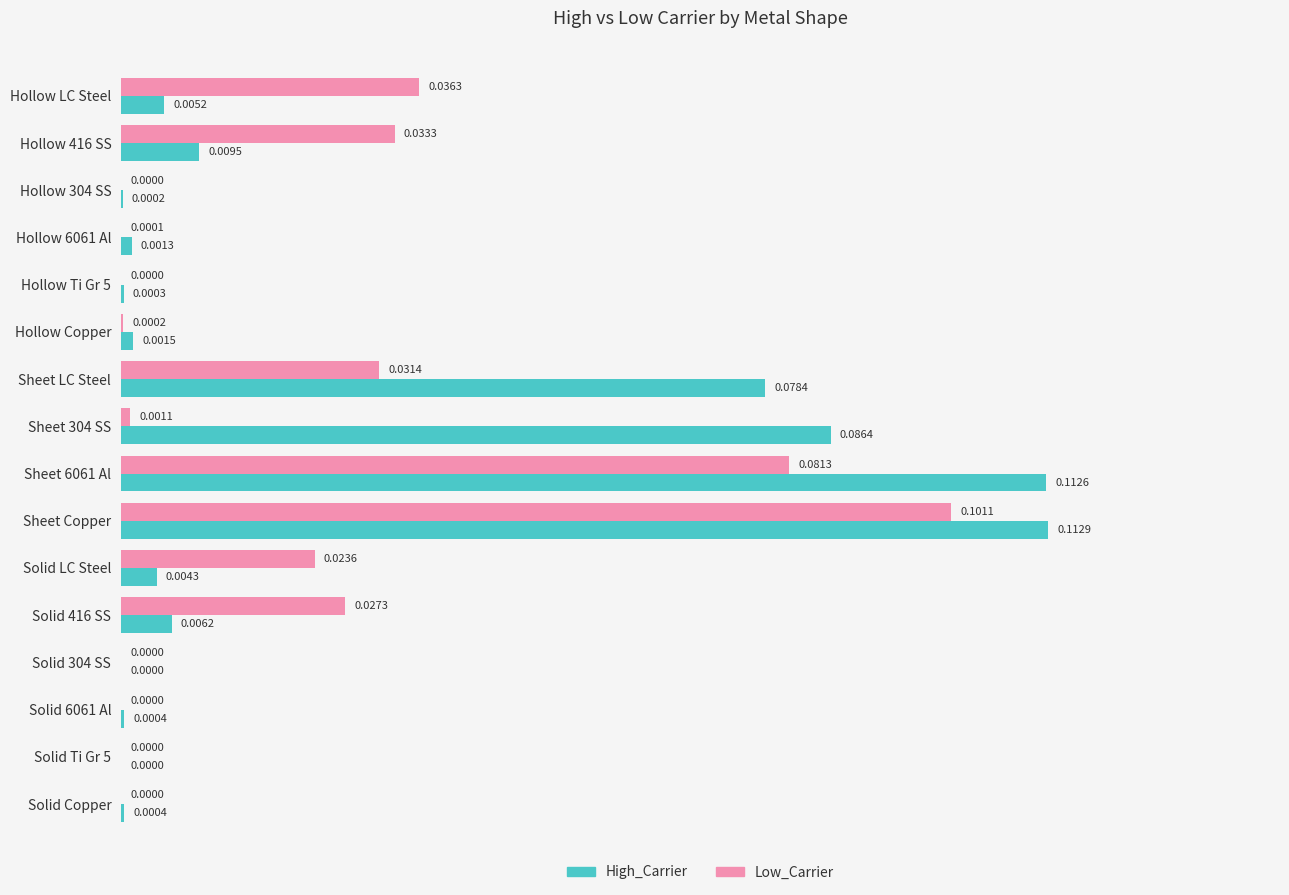

Which category has the highest value in the High_Carrier series?

Sheet Copper